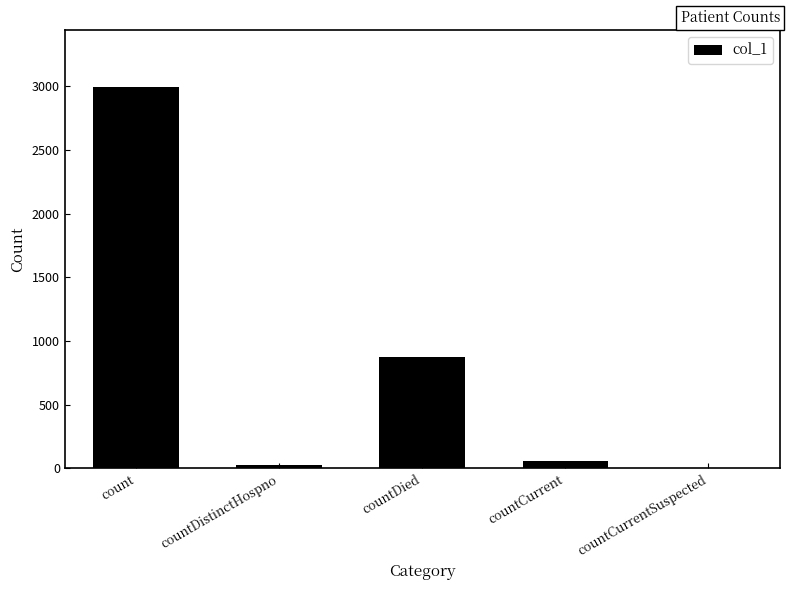

What is the change in value from count to countDied?

-2119